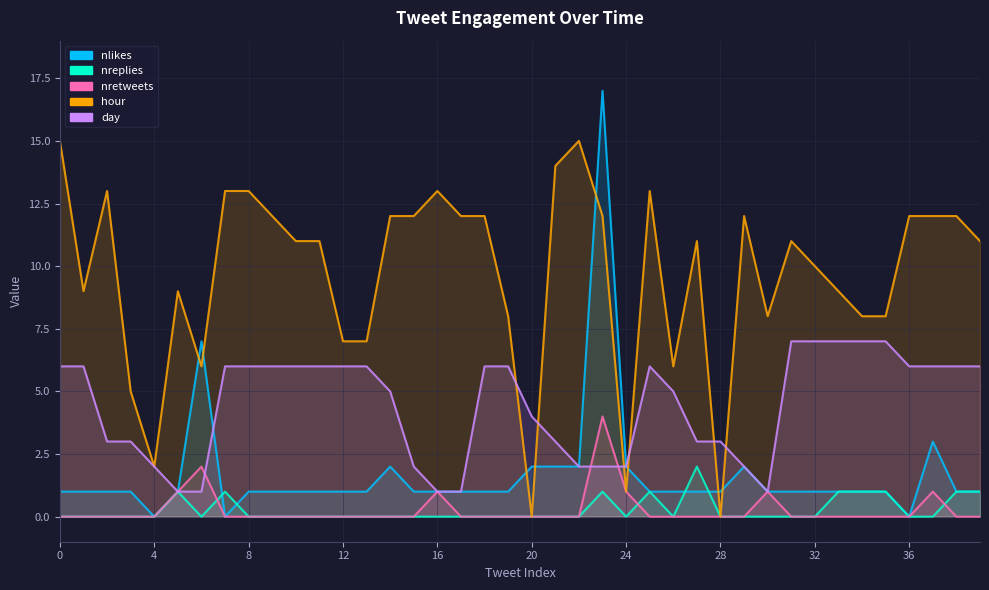

What is the sum of all hour values?

387